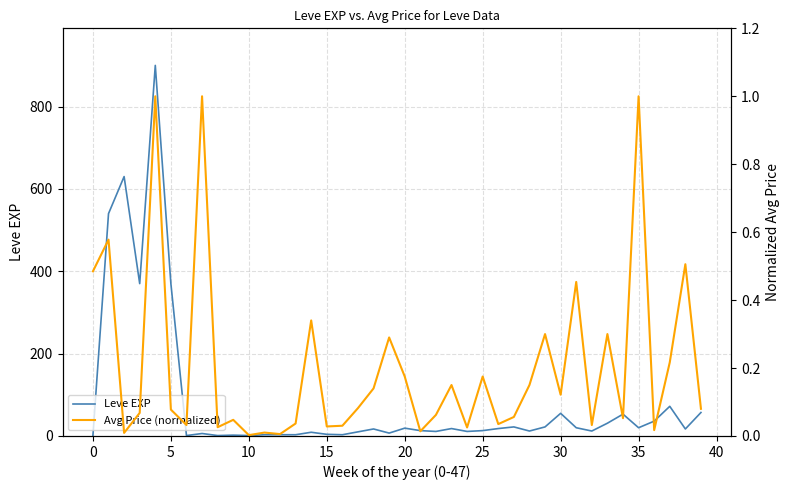

What is the average value of the Leve EXP series?

85